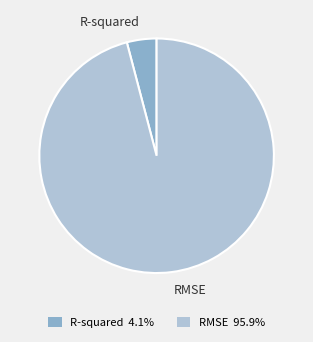

Rank the categories by value from lowest to highest.

R-squared, RMSE